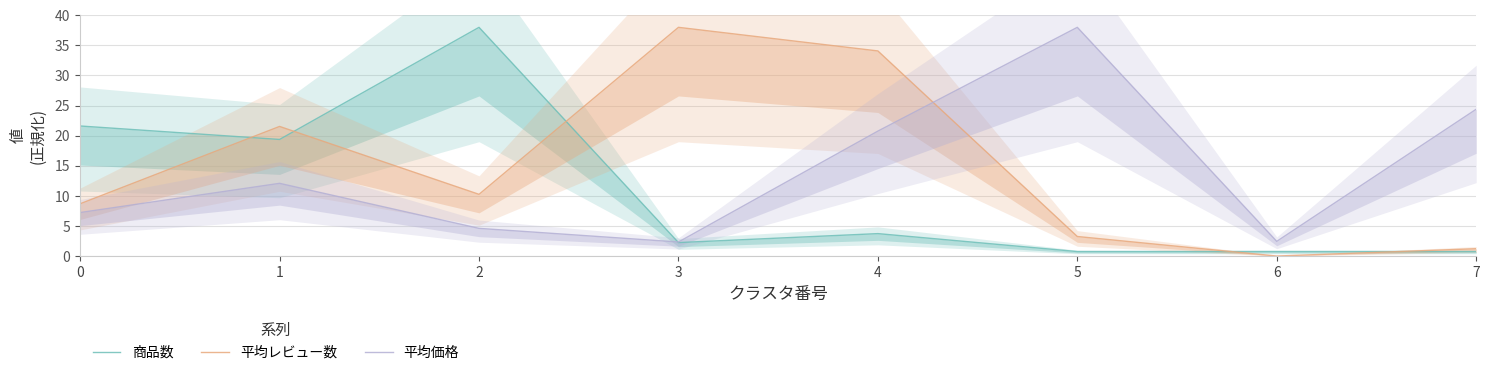

At which category is the sum across all series the highest?

4